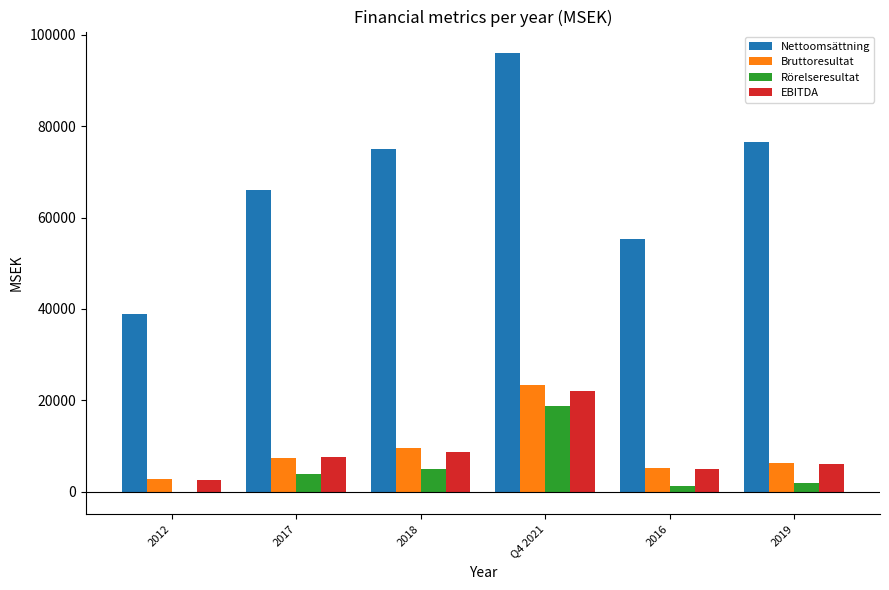

Read the Nettoomsättning value at 2018, to the nearest 50.

74950